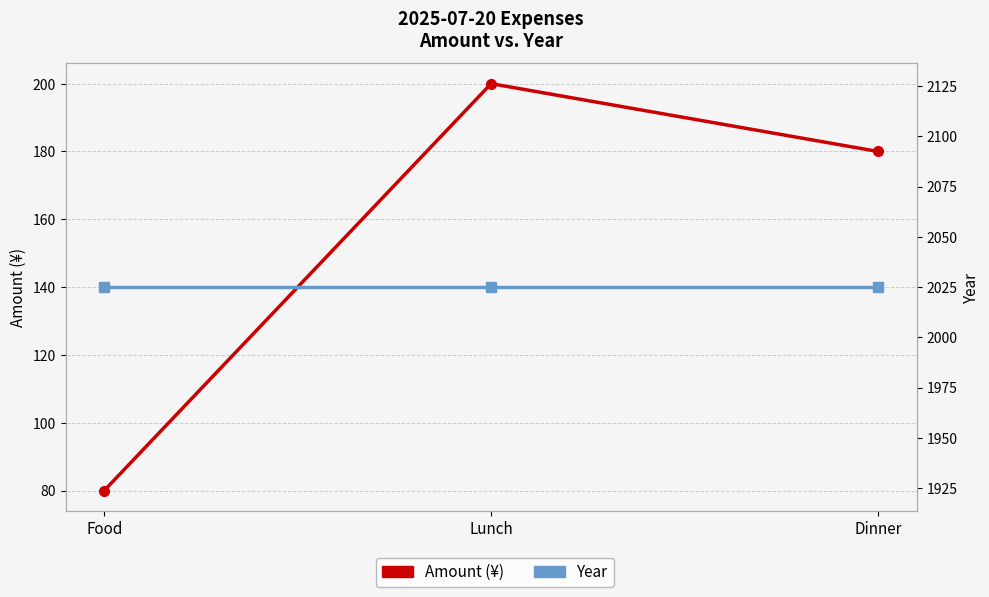

What position from the left is Food?

1